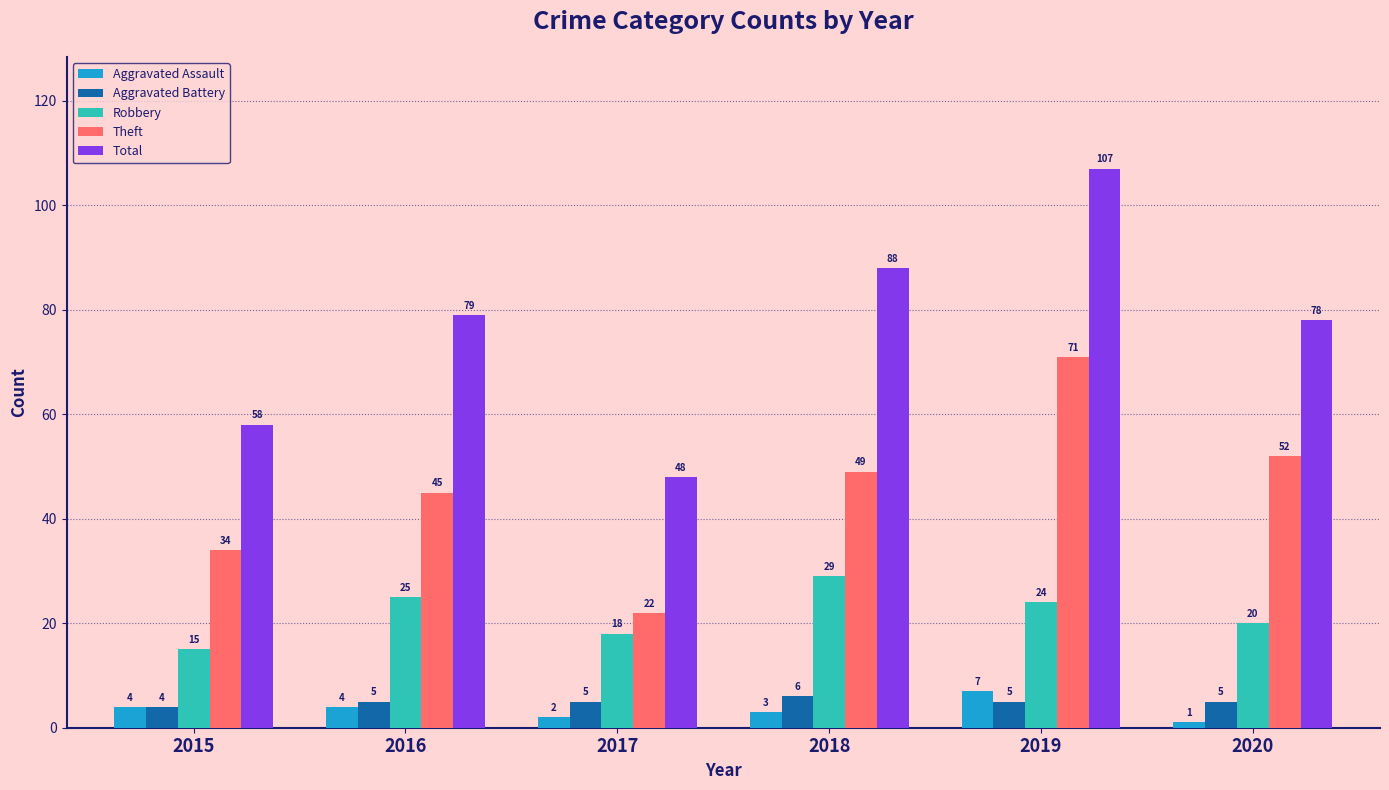

What is the difference between the maximum and minimum values in the Theft series?

49